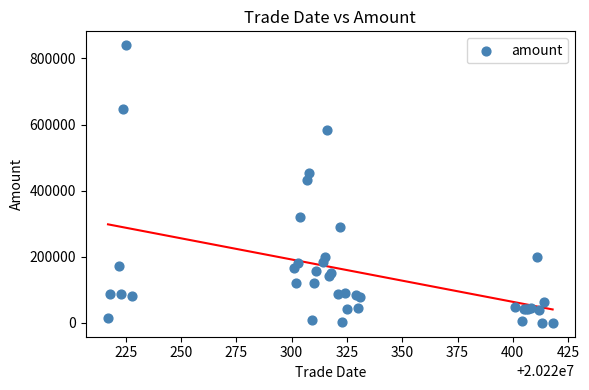

What Y value in the scatter plot is closest to 420027?

431754